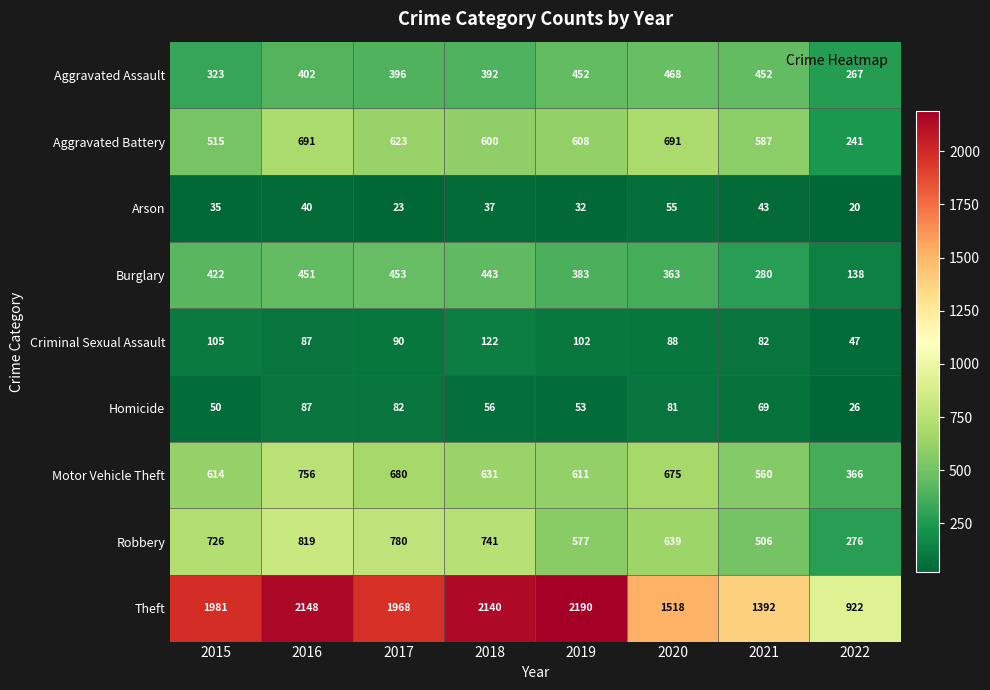

How many categories are shown in the chart?

8